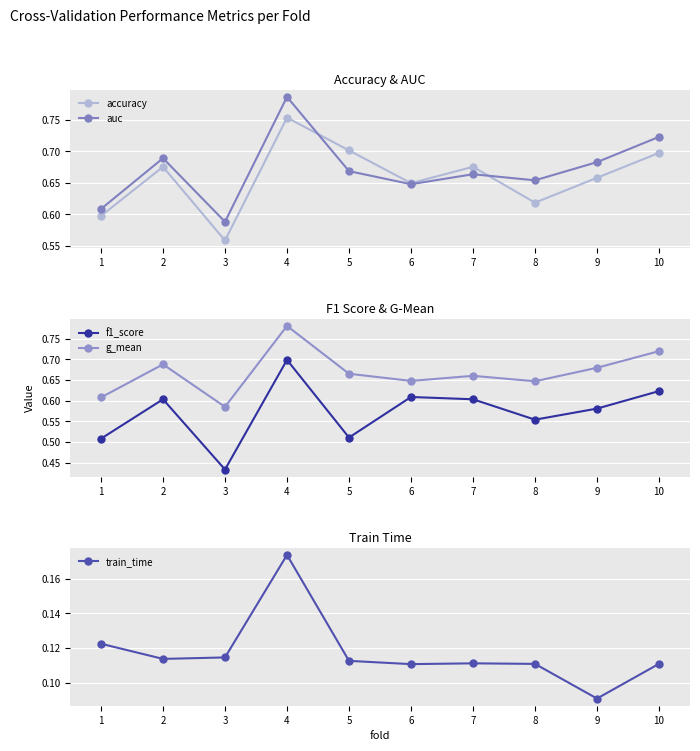

True or false: f1_score has a value of 0.5 at 1.

True